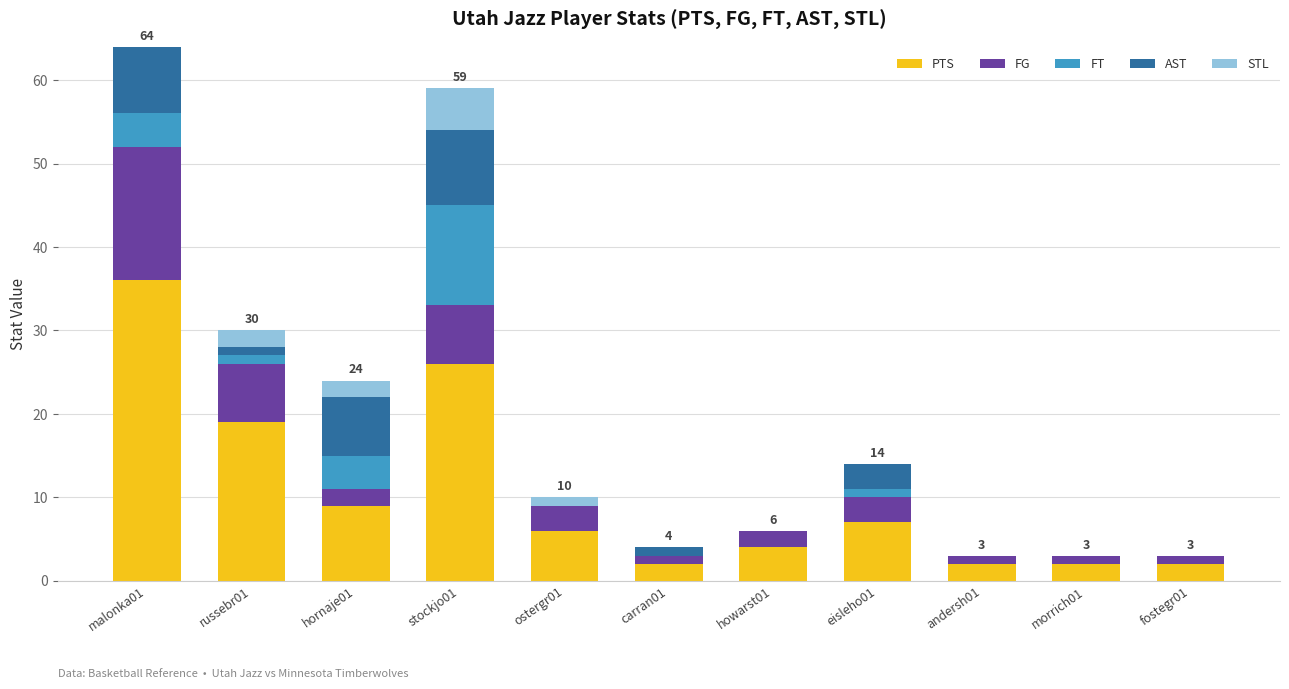

The value of PTS at hornaje01 is 9. True or false?

True